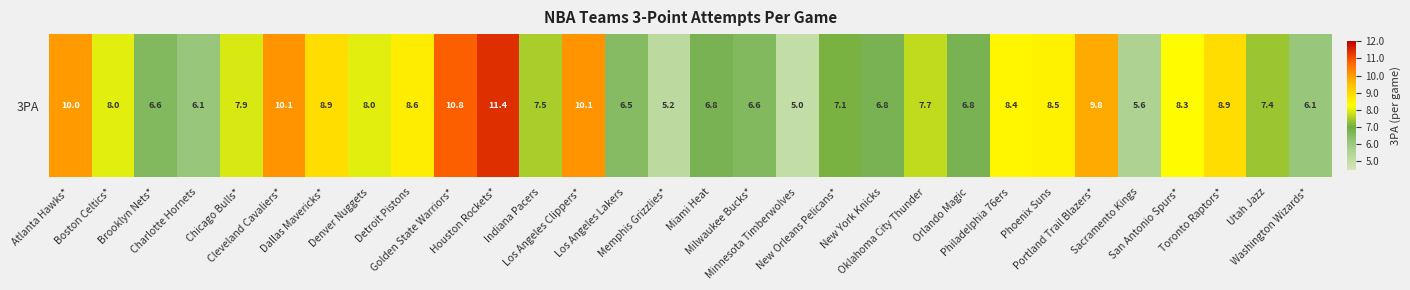

What is the greatest value displayed?

11.4